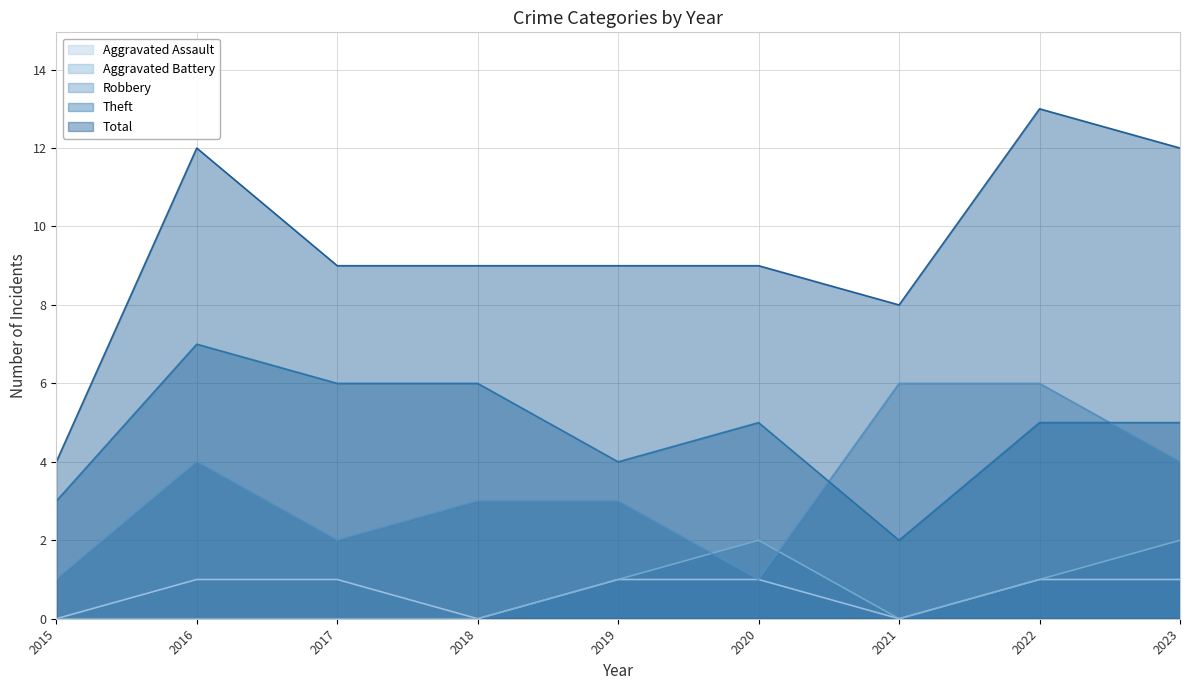

What is the value of the Theft point at the 3rd from the left?

6